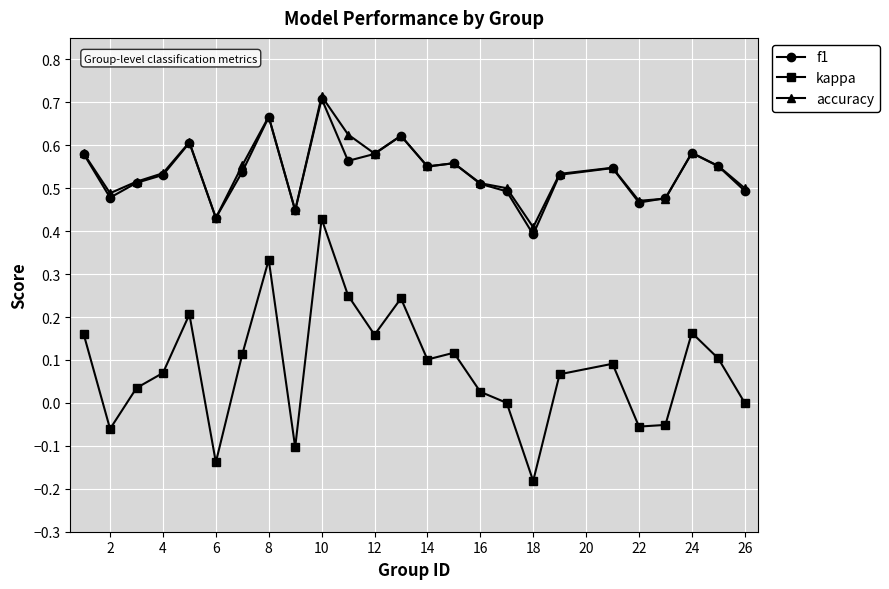

True or false: f1 has more than 1 interior local peaks.

True